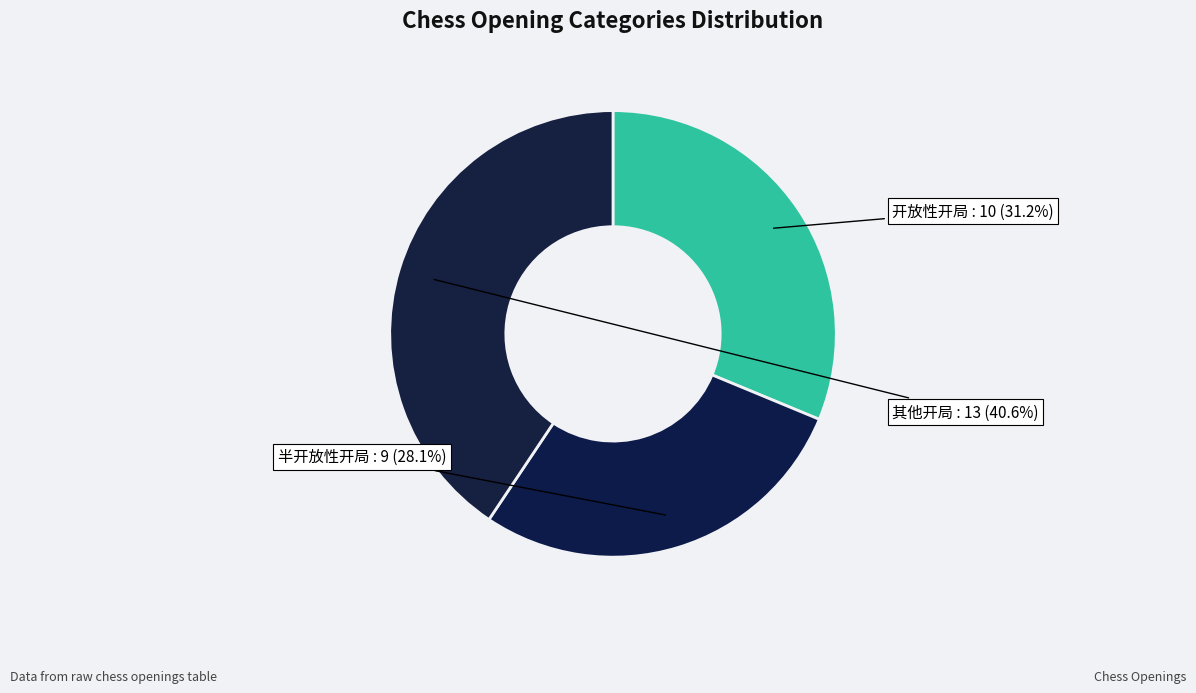

How many slices are in this pie chart?

3